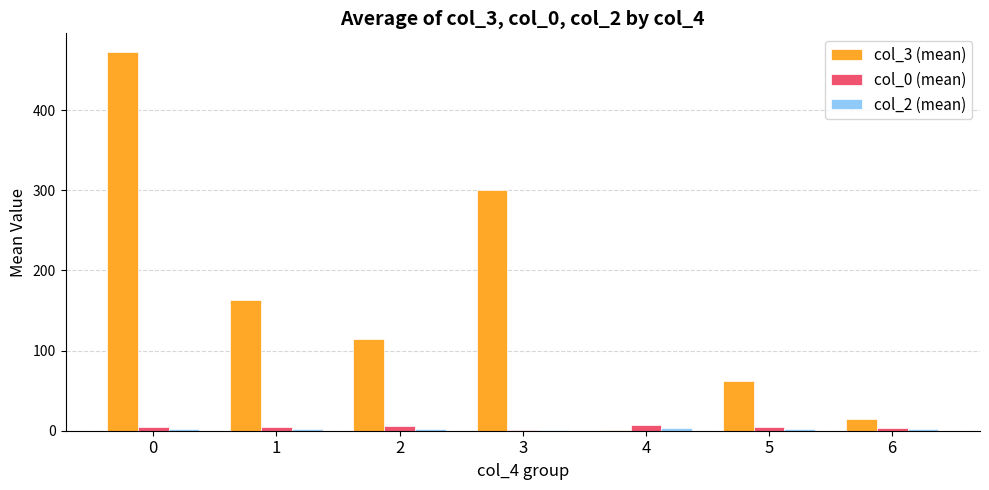

What is the maximum value shown in the chart?

472.1